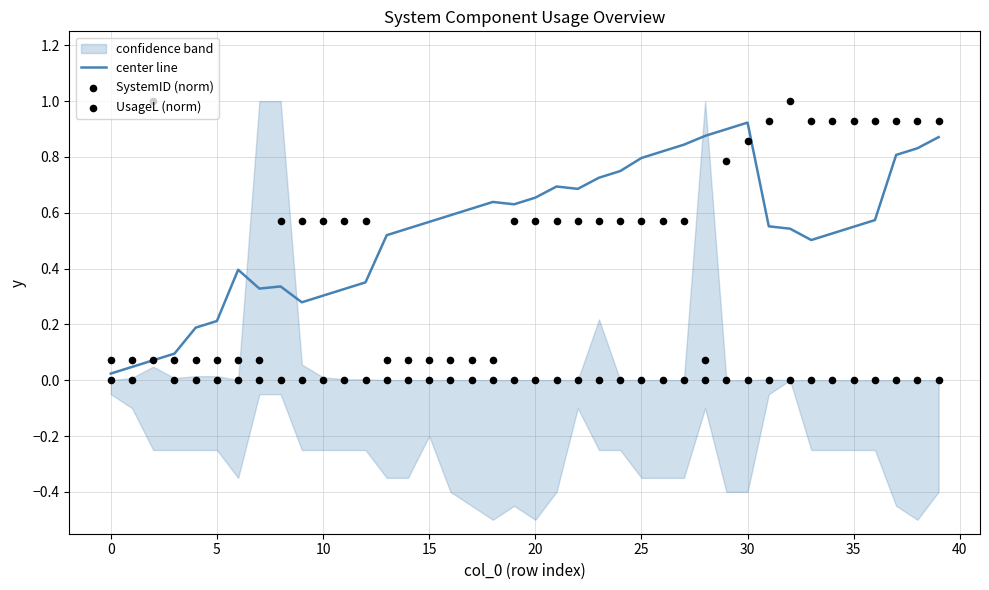

Which series contains the highest Y value?

SystemID (norm)